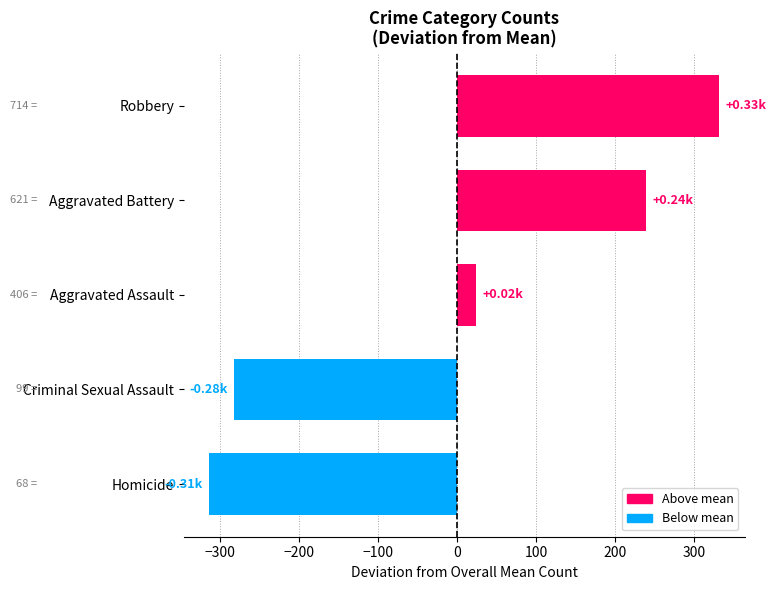

How many data points are less than 23?

2